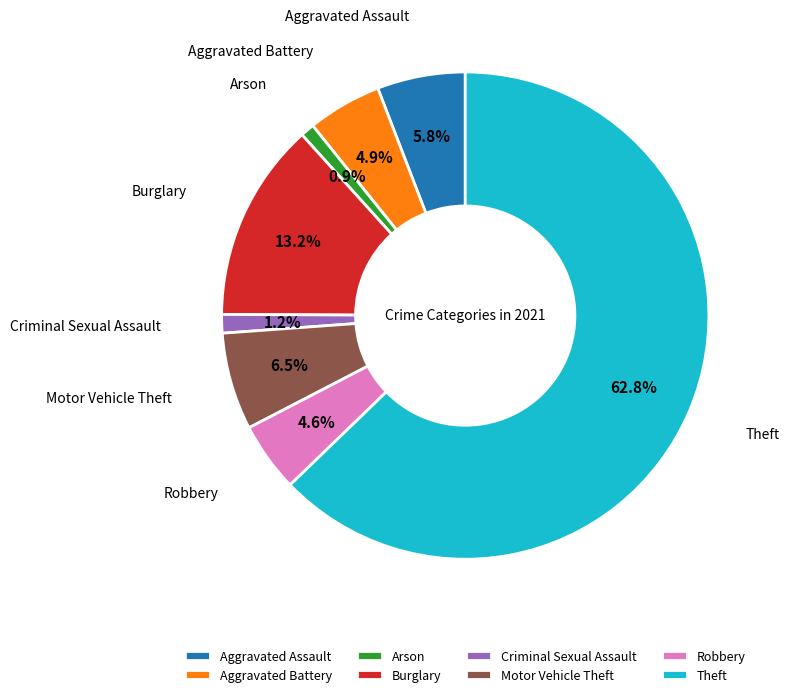

To the nearest percent, what percentage of the pie is Burglary?

13%